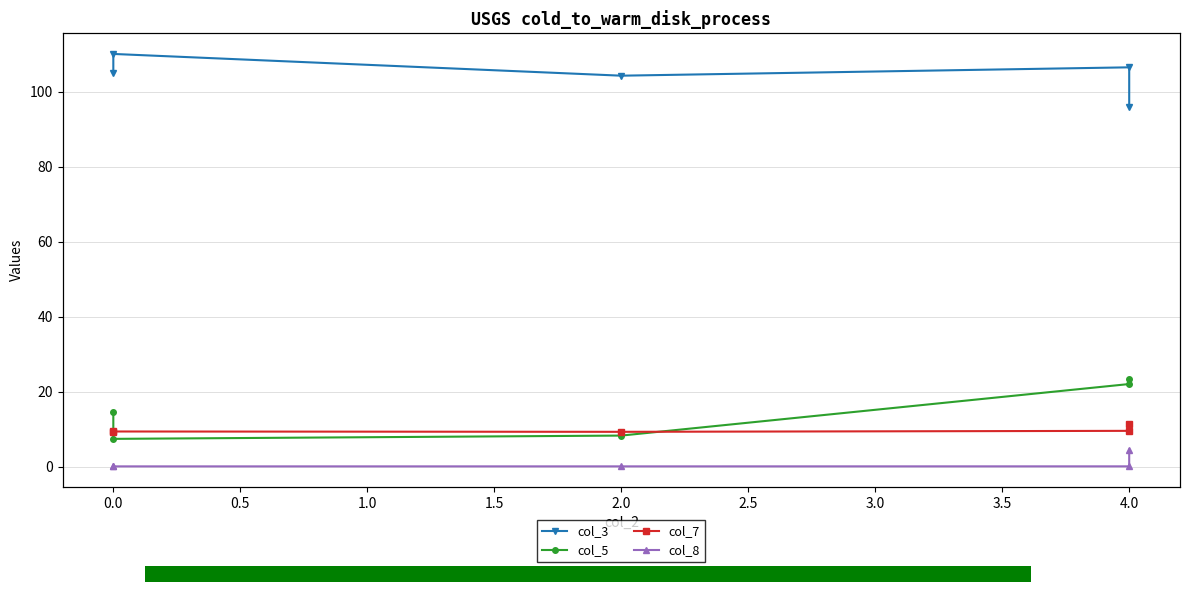

Reading left to right, what are all the values shown in this chart?

col_3: 104.9	110.0	104.2	106.5	95.9
col_5: 14.6	7.4	8.3	22.0	23.3
col_7: 9.3	9.3	9.3	9.5	11.3
col_8: 0.0	0.0	0.0	0.0	4.5